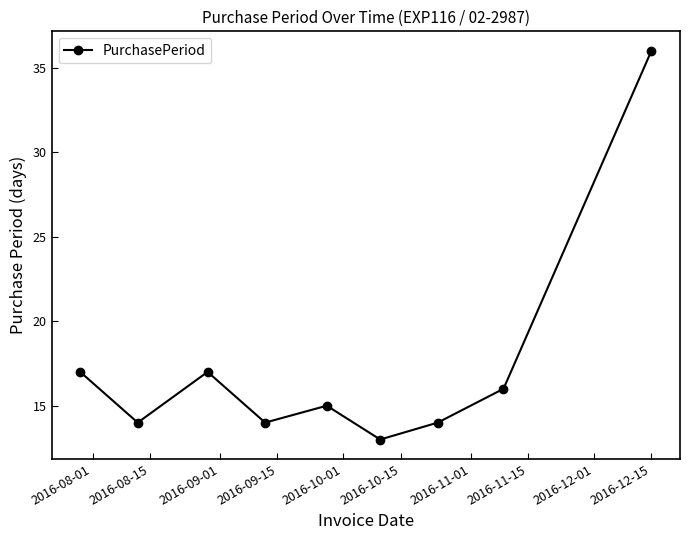

Count the number of categories in the chart.

9